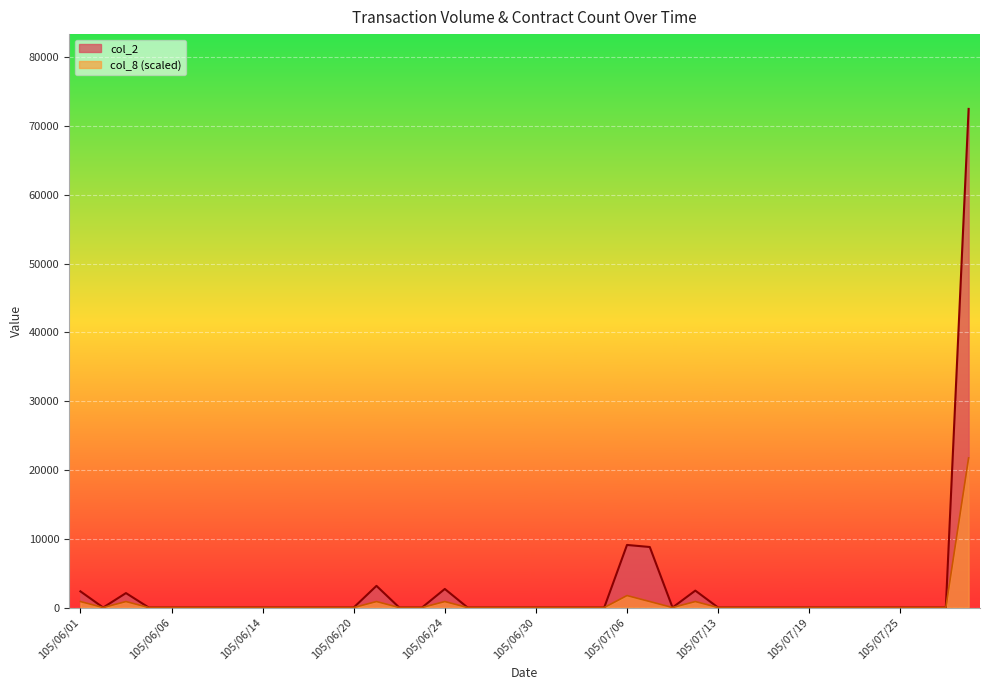

What is the label of the 6th point from the left?

105/06/07